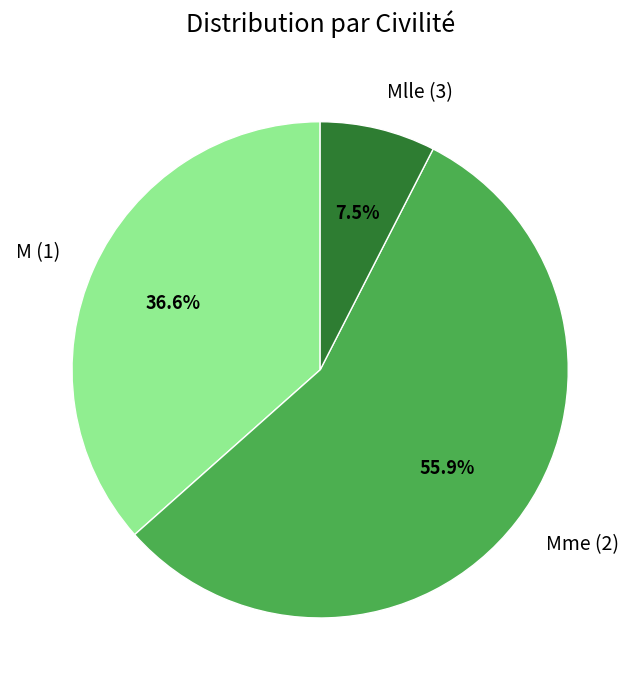

To the nearest percent, what percentage of the pie is M (1)?

37%